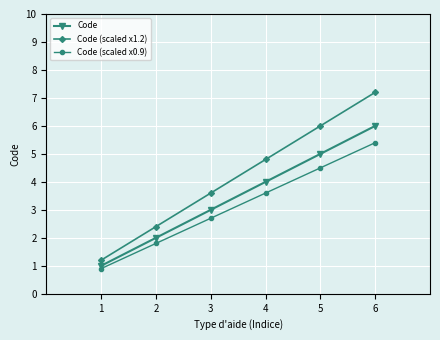

Which series has the widest spread of values?

Code (scaled x1.2)